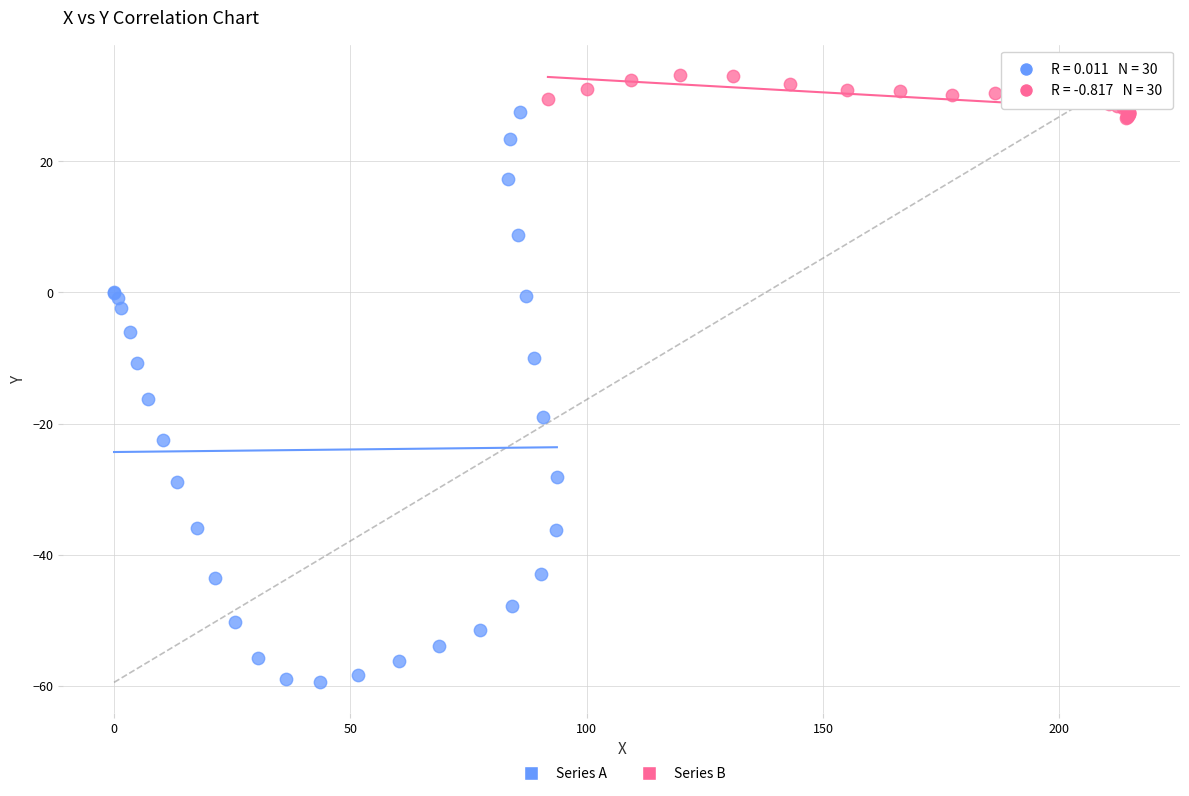

Which series reaches the maximum Y coordinate?

Series B